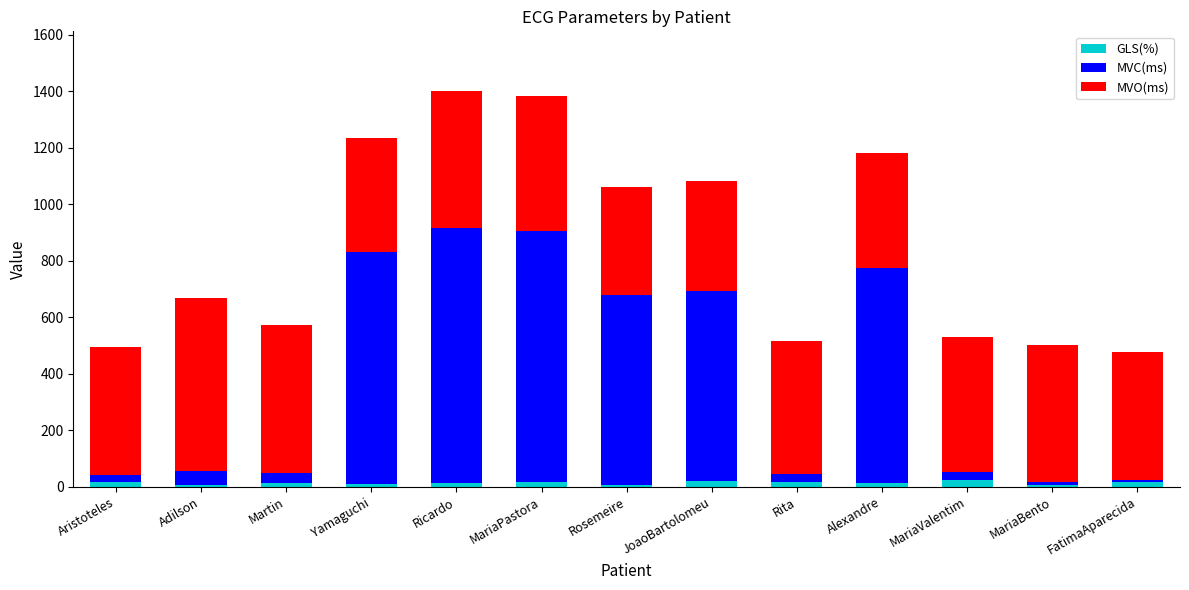

What is the sum of all GLS(%) values?

181.1